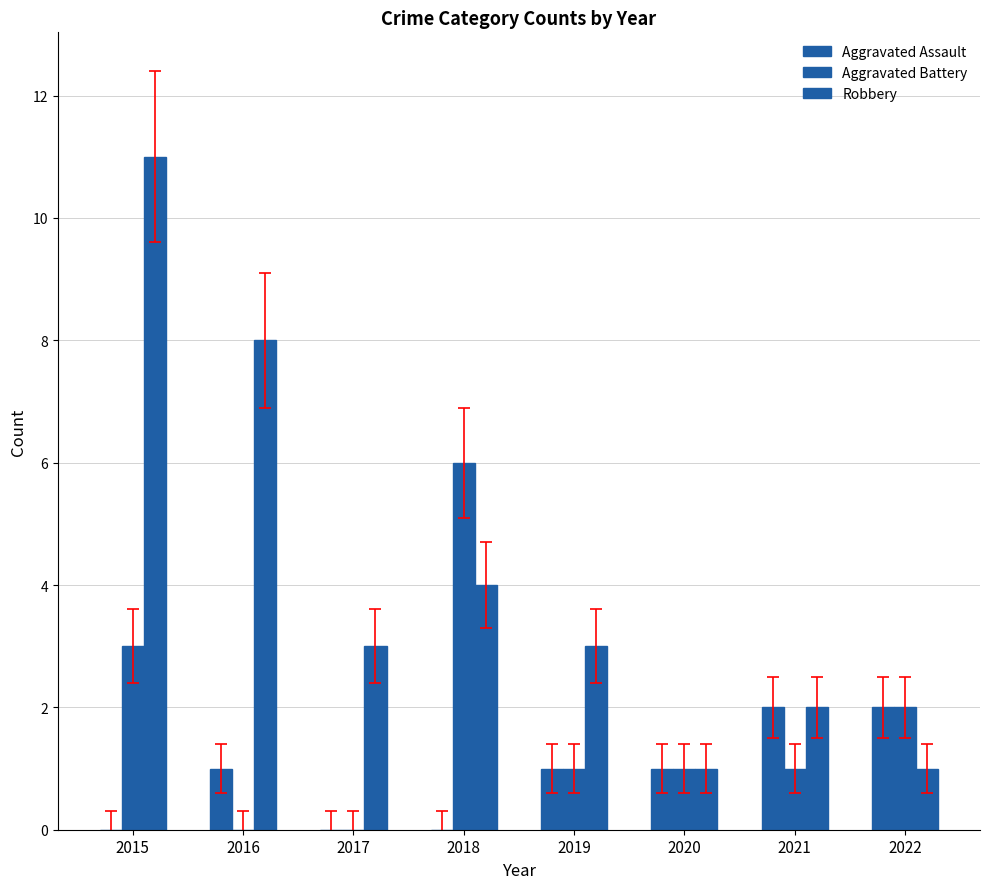

Rank the series at 2017 from highest to lowest value.

Robbery, Aggravated Assault, Aggravated Battery